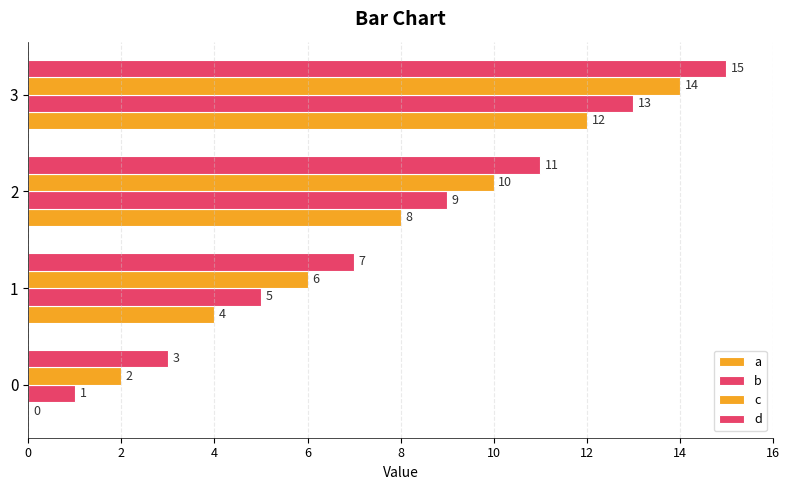

At how many categories does at least one series exceed 2?

4